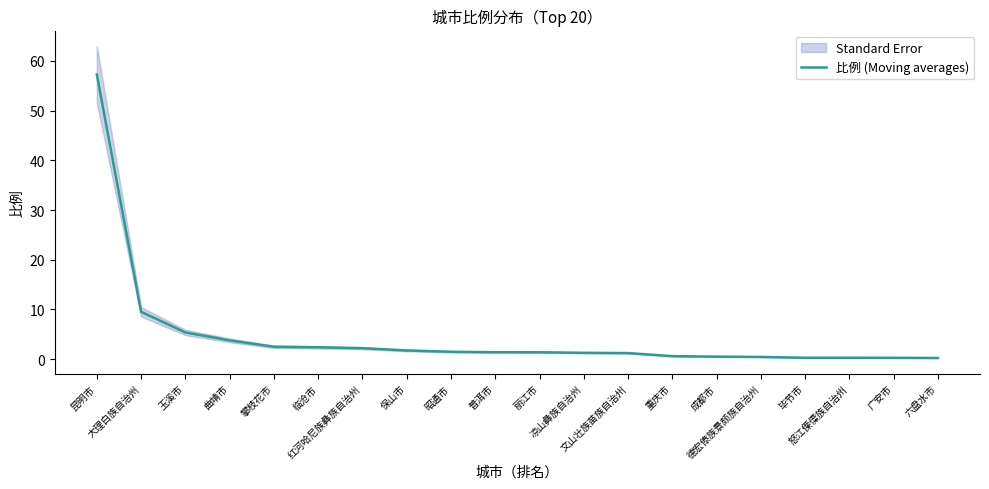

List the labels in order of value, largest first.

昆明市, 大理白族自治州, 玉溪市, 曲靖市, 攀枝花市, 临沧市, 红河哈尼族彝族自治州, 保山市, 昭通市, 普洱市, 丽江市, 凉山彝族自治州, 文山壮族苗族自治州, 重庆市, 成都市, 德宏傣族景颇族自治州, 毕节市, 怒江傈僳族自治州, 广安市, 六盘水市